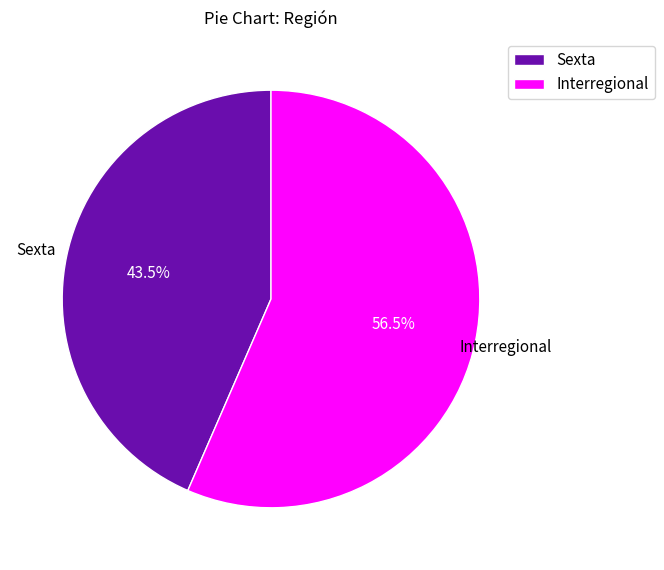

Rank the categories by value from highest to lowest.

Interregional, Sexta